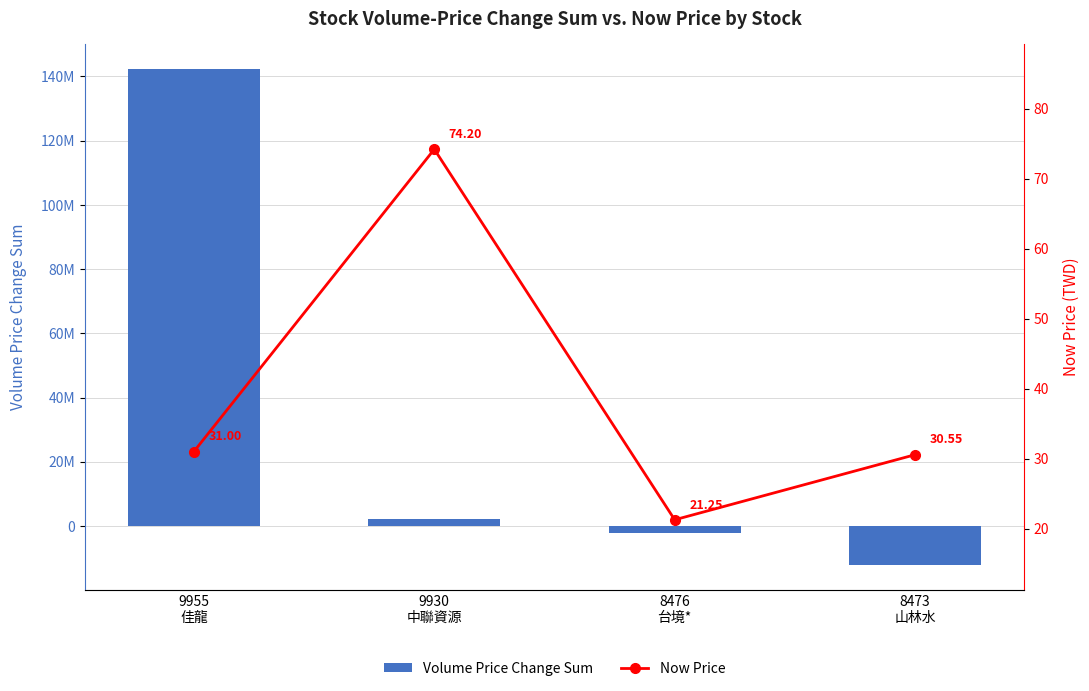

What position from the right is 8473
山林水?

1